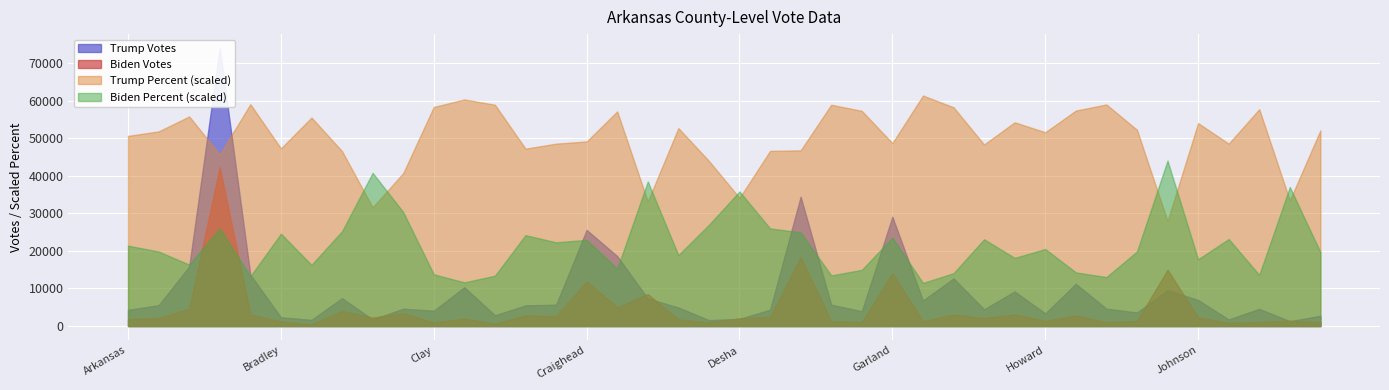

What is the smallest value displayed?

0.2